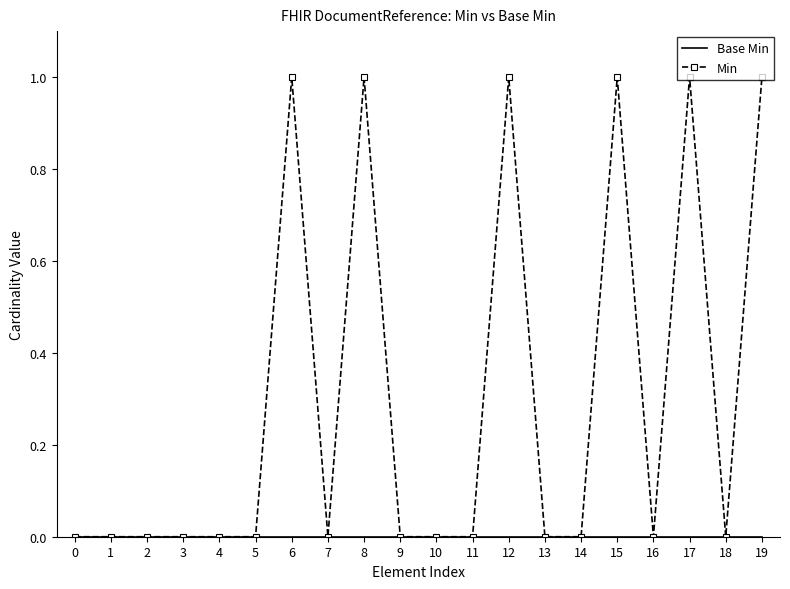

The value of Min at 1 is 0. True or false?

True